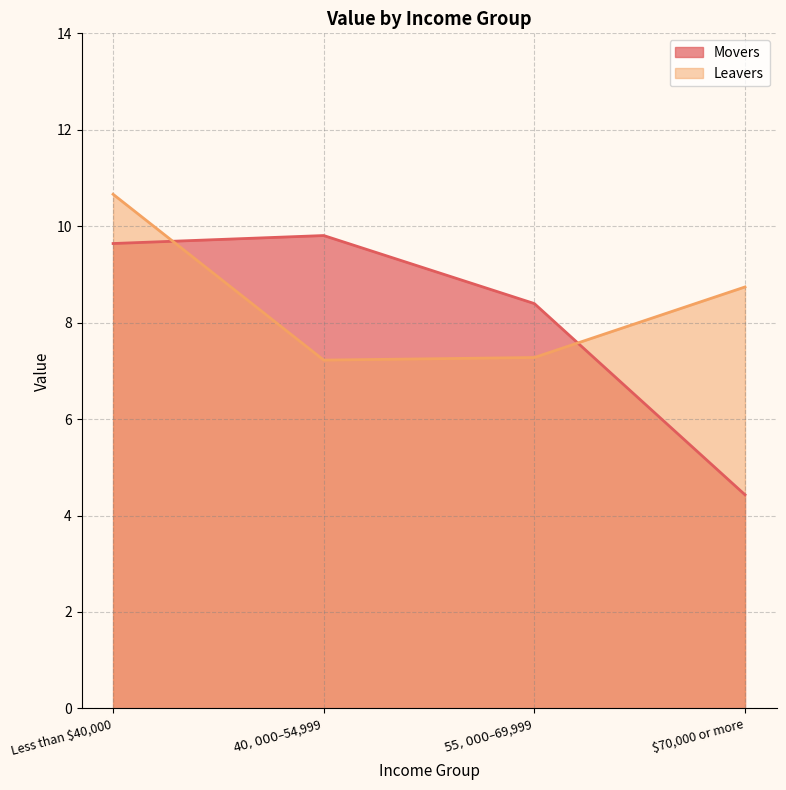

Where is Leavers nearest to the value 8?

$55,000– $69,999